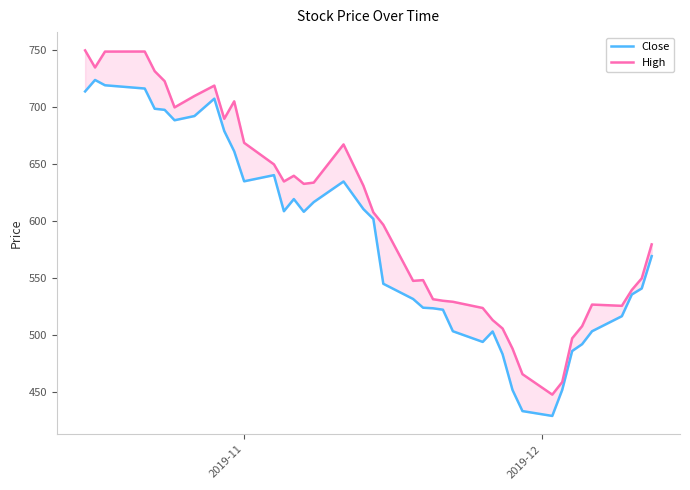

What is the smallest value displayed?

429.3